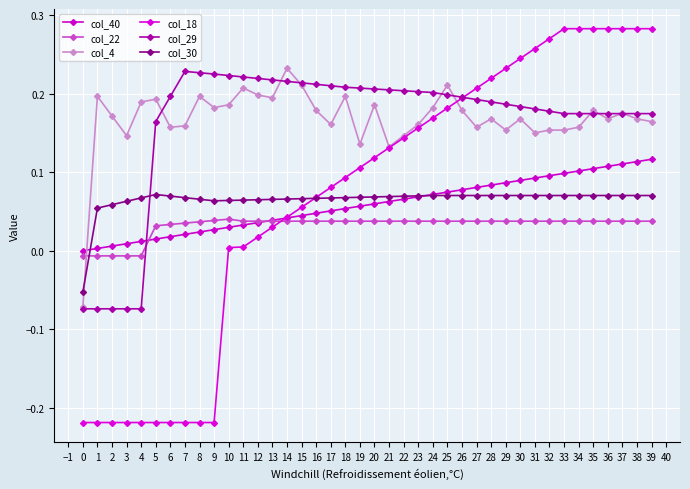

What are all the series names shown in the legend?

col_40, col_22, col_4, col_18, col_29, col_30